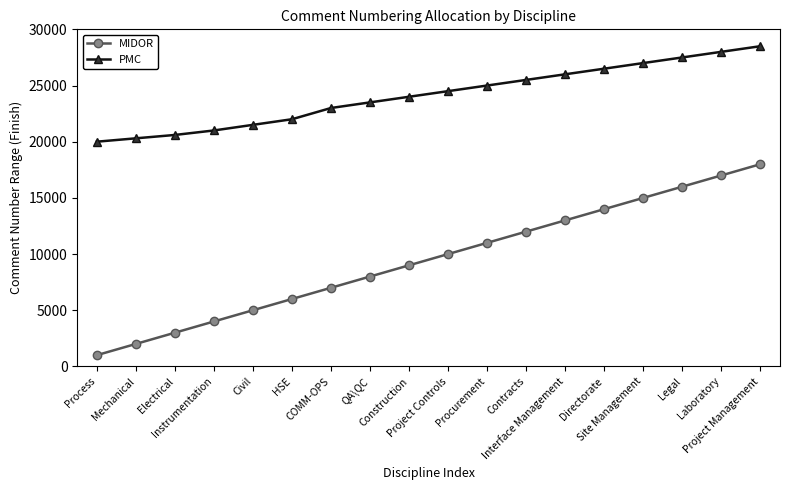

True or false: MIDOR and PMC intersect in this chart.

False